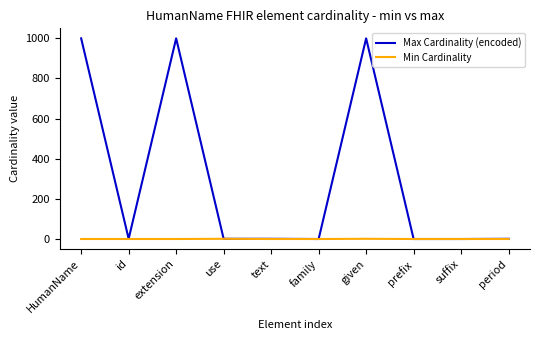

Which series has the largest range (max minus min)?

Max Cardinality (encoded)